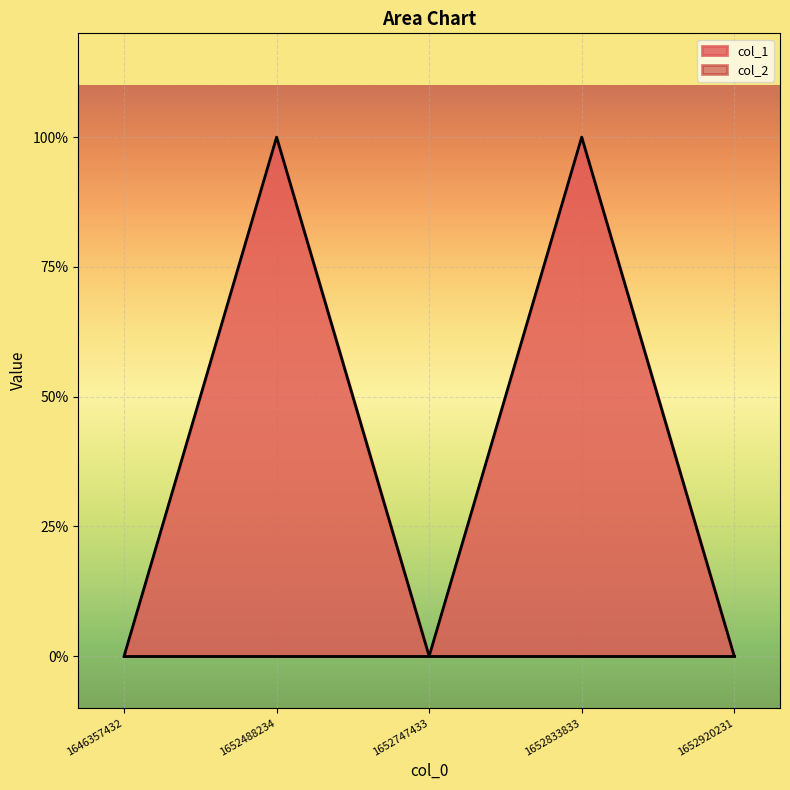

Count the values in the range 0 to 1.

5